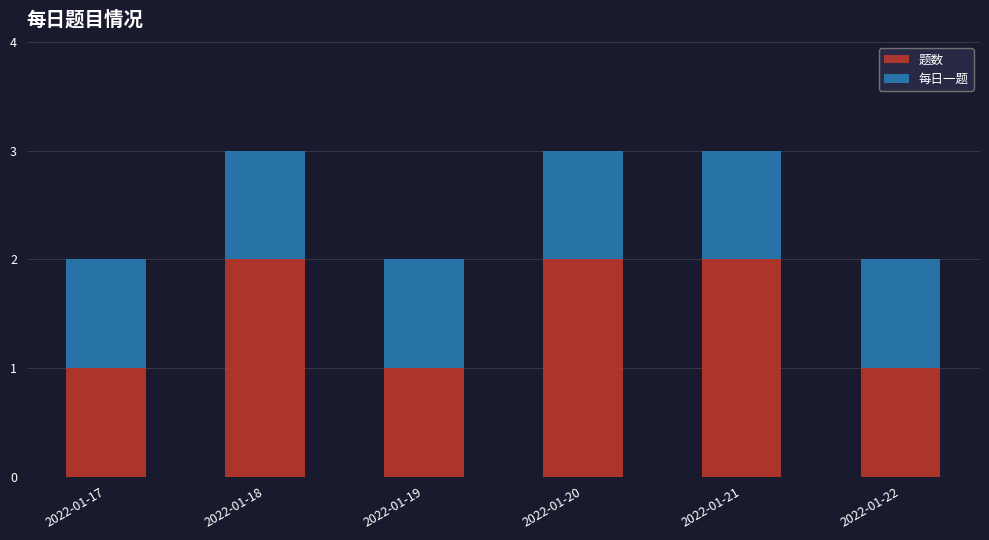

Reading left to right, list the values for the 题数 series.

2022-01-17=1	2022-01-18=2	2022-01-19=1	2022-01-20=2	2022-01-21=2	2022-01-22=1